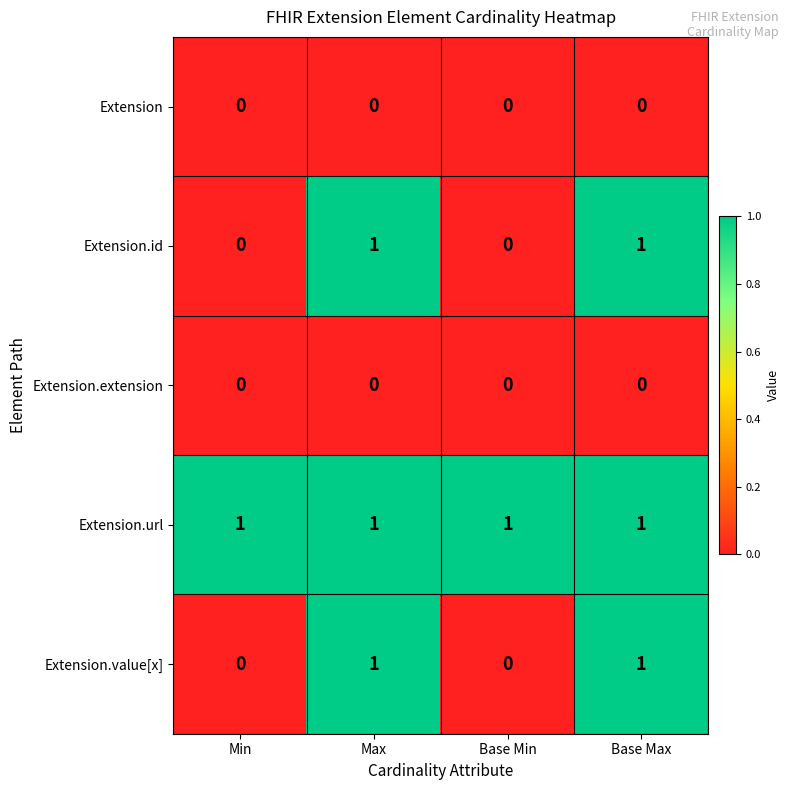

Which series has the largest total across all categories?

Extension.url